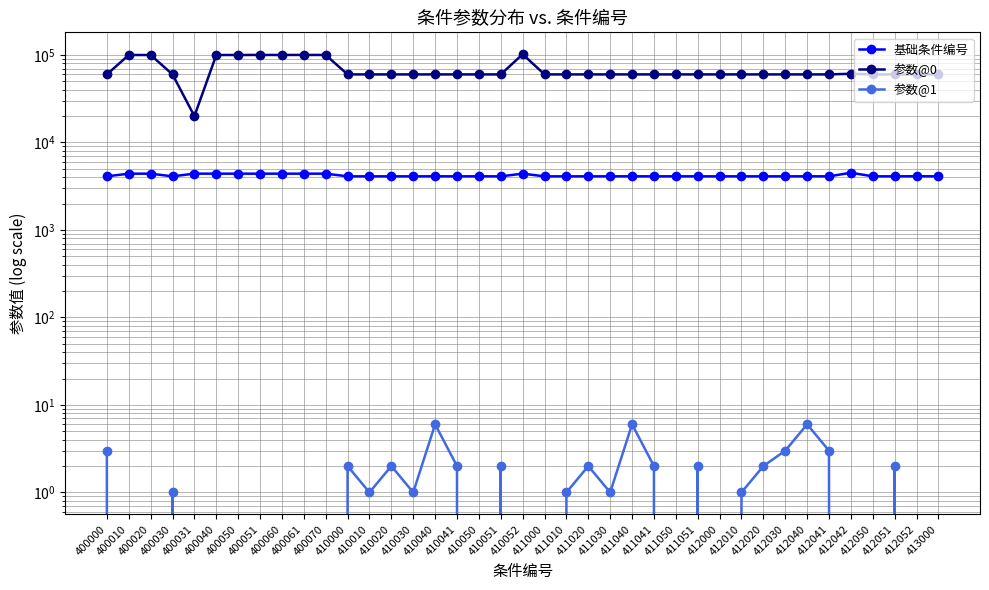

What is the sum of the 基础条件编号 values at 411050 and 410041?

8208